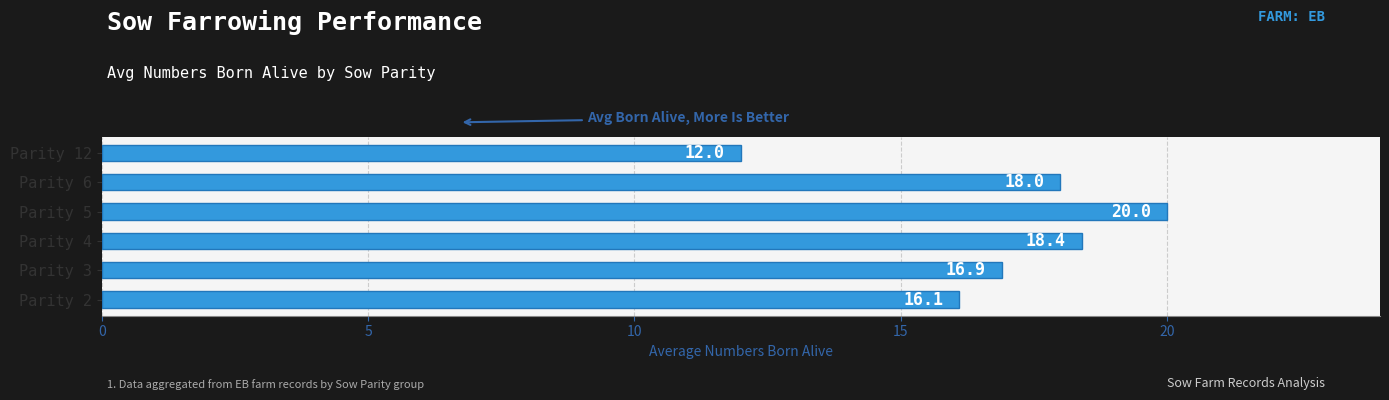

What is the maximum value shown in the chart?

20.0